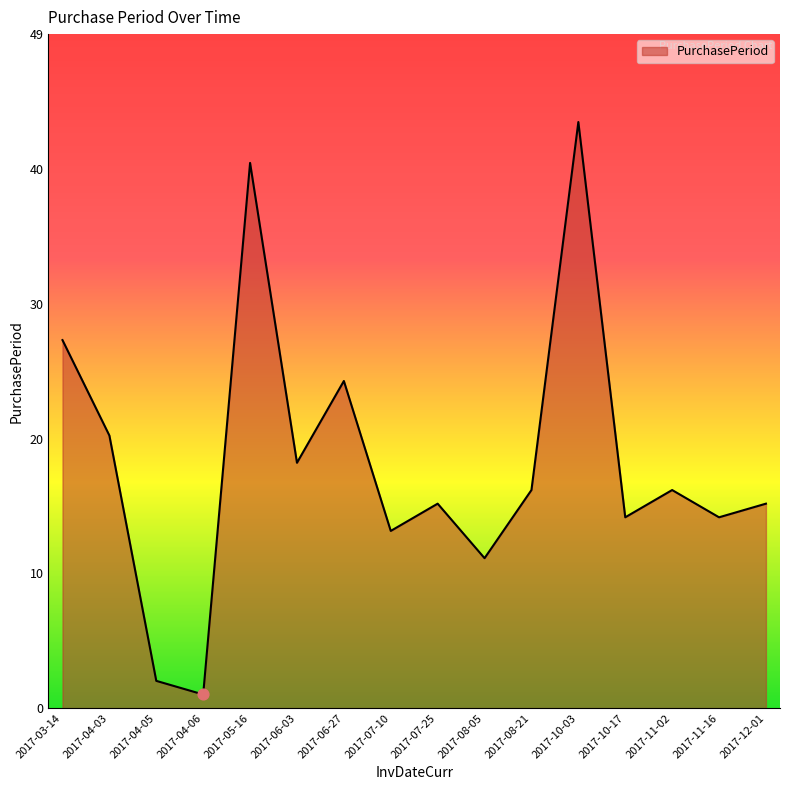

Between 2017-10-17 and 2017-11-02, which is larger?

2017-11-02